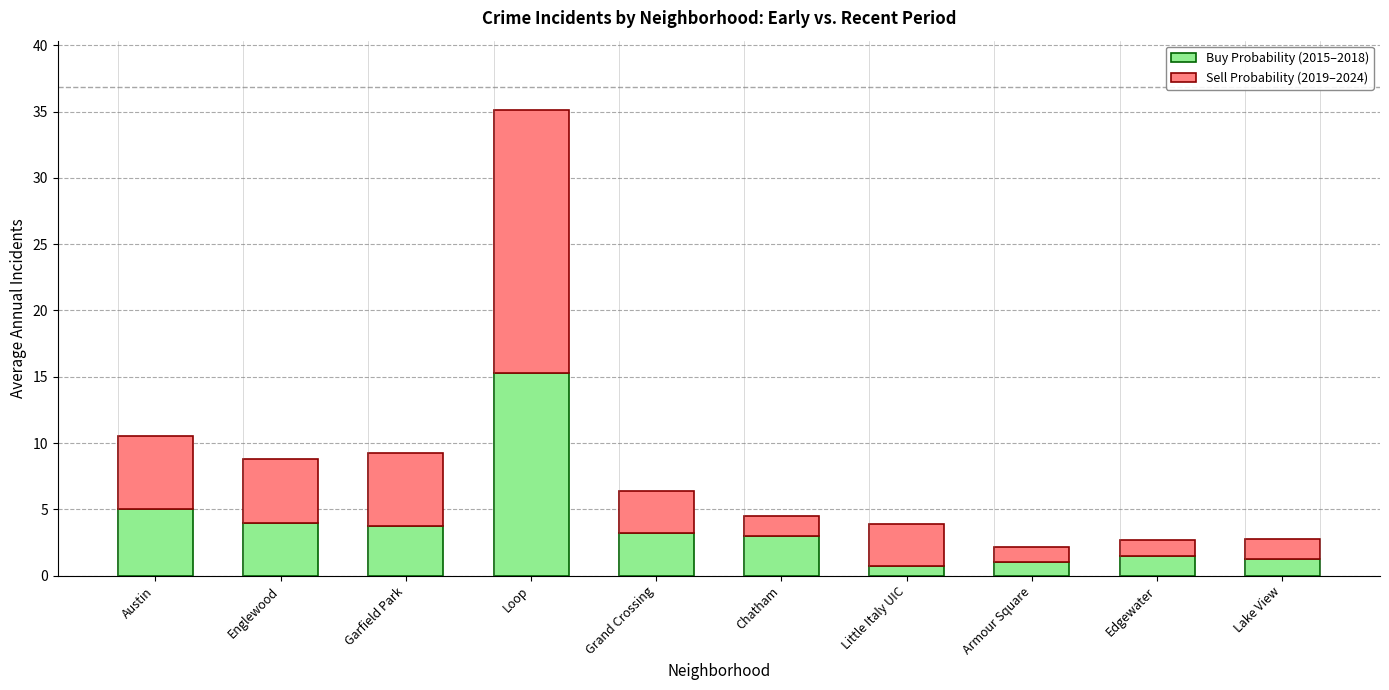

Which category has the highest value in the Buy Probability (2015–2018) series?

Loop